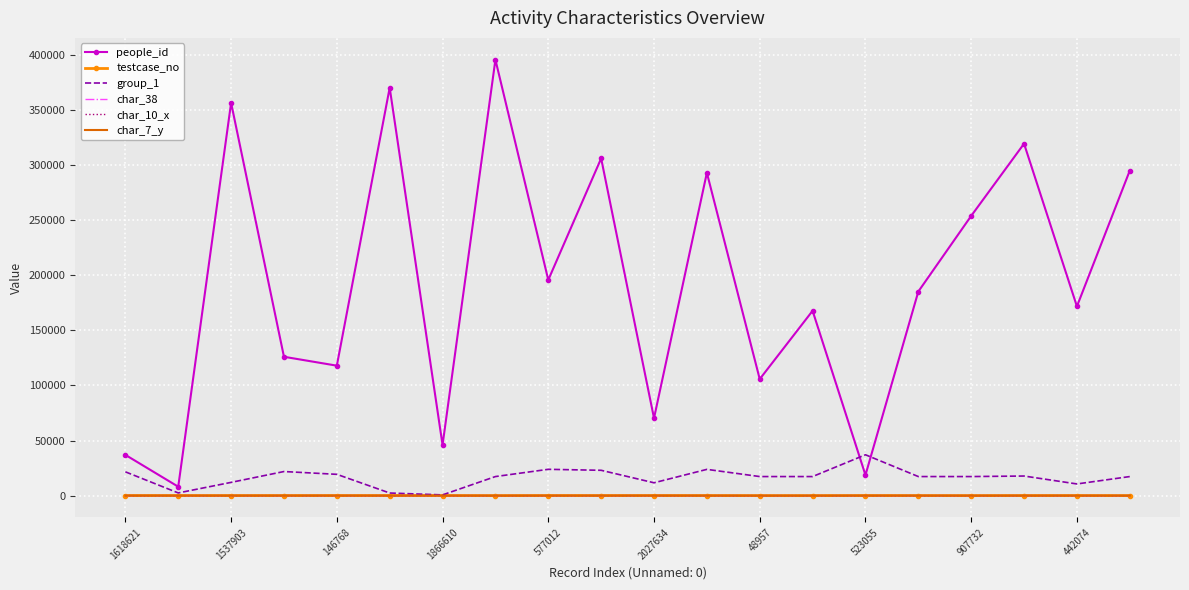

Which series has the largest total across all categories?

people_id